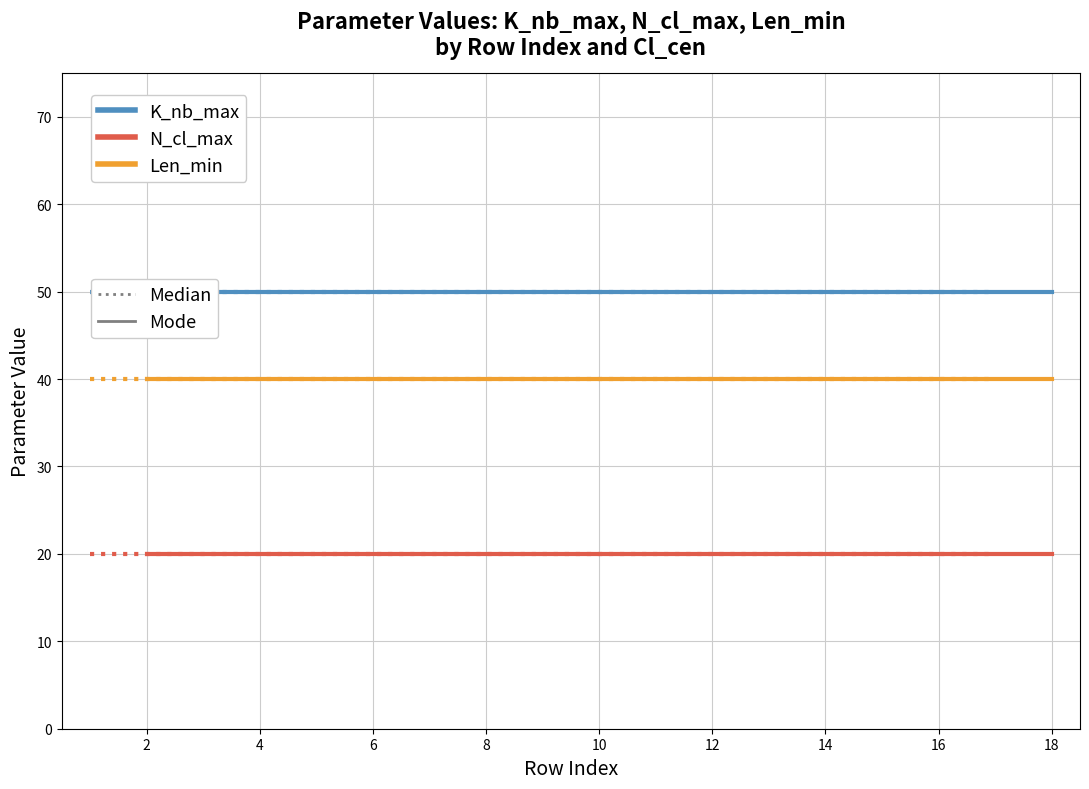

The value of N_cl_max (Median) at 6 is 20. True or false?

True